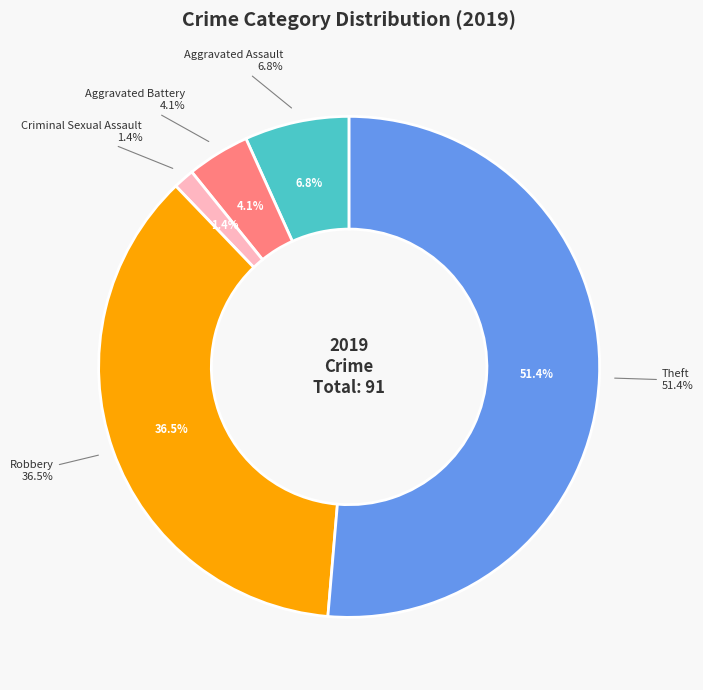

To the nearest percent, what is the difference between the Aggravated Battery and Homicide slice percentages?

4%